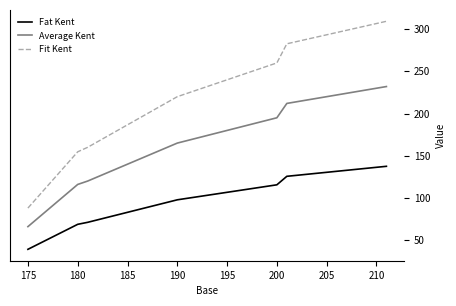

Rank the series by their maximum value, from lowest to highest.

Fat Kent, Average Kent, Fit Kent